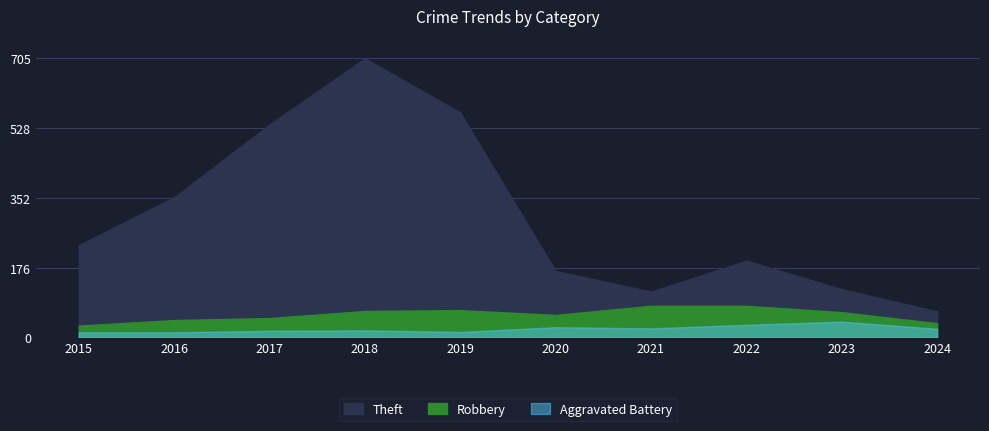

Which has a higher value, 2022 or 2024?

2022